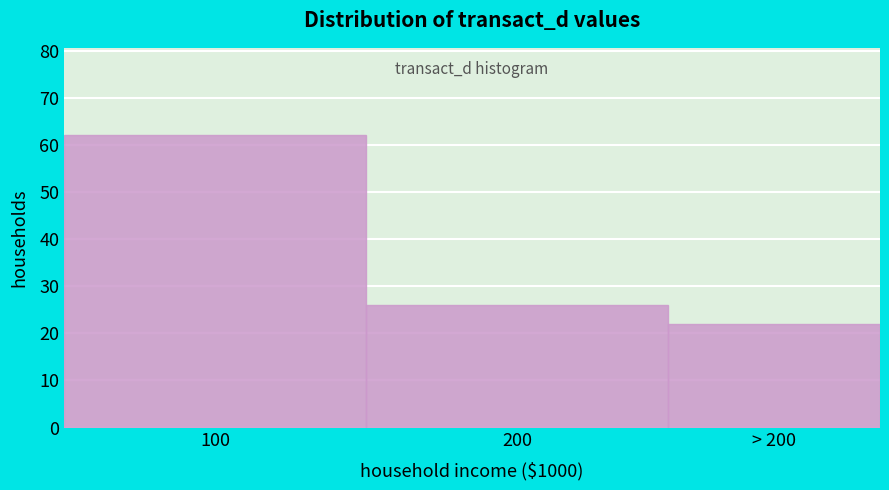

Reading left to right, list all the values displayed in this chart.

62	26	22